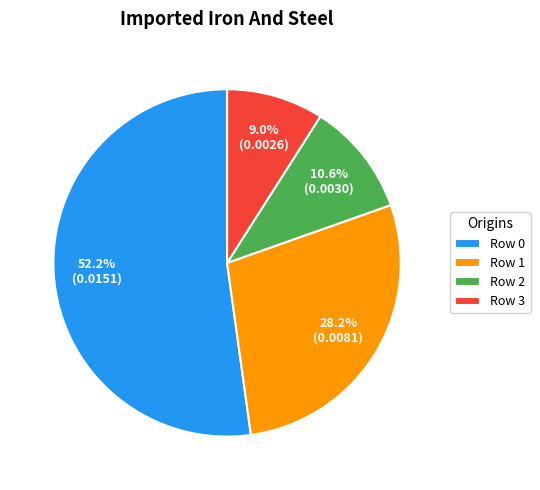

True or false: Row 1 accounts for 13% of the total.

False